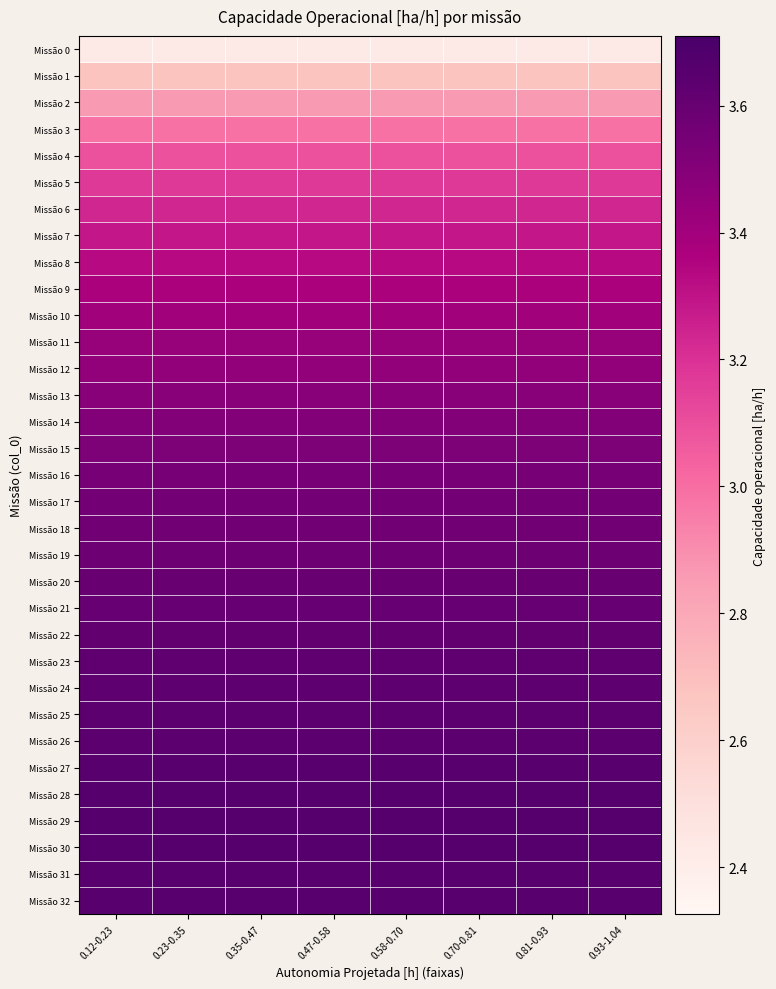

How many series are shown in this chart?

33